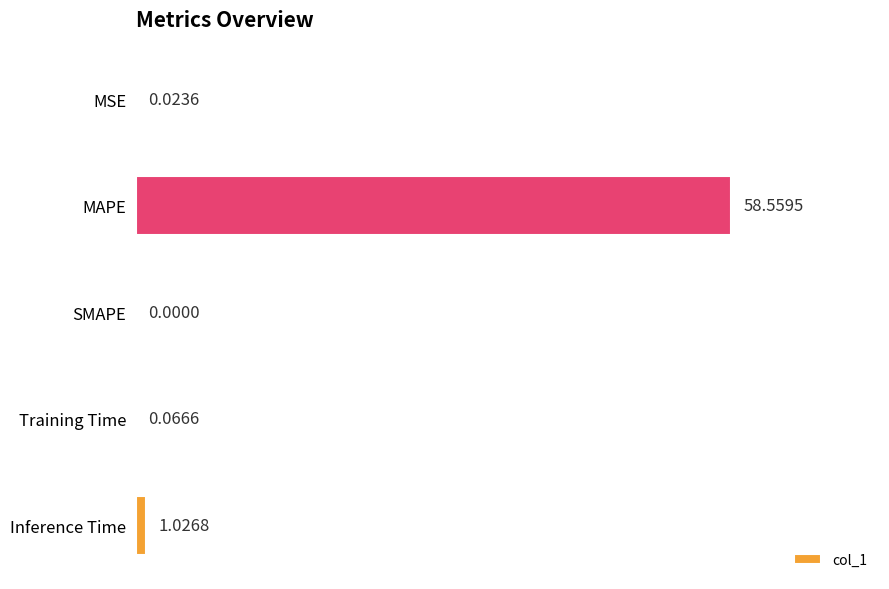

What is the sum of all values?

59.7